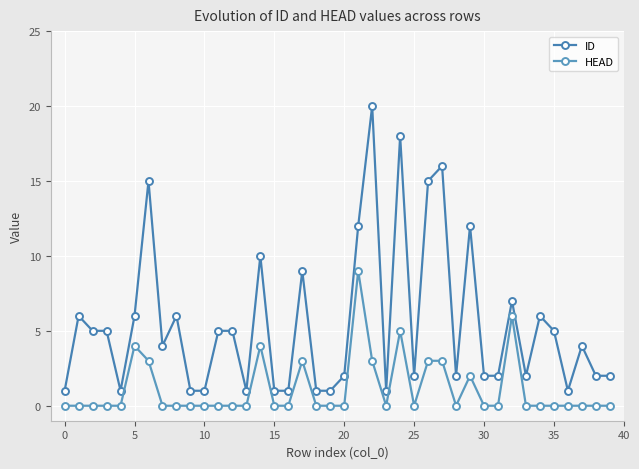

Which series has the widest spread of values?

ID